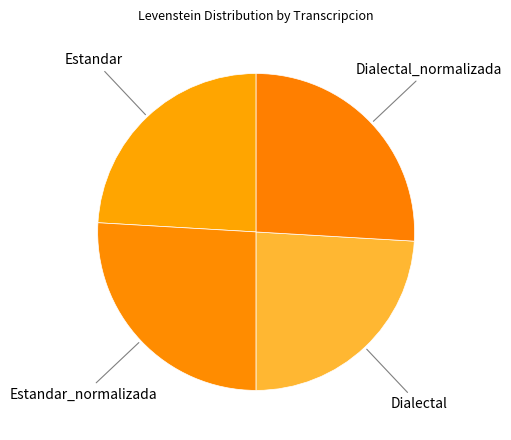

True or false: Dialectal_normalizada accounts for 26% of the total.

True